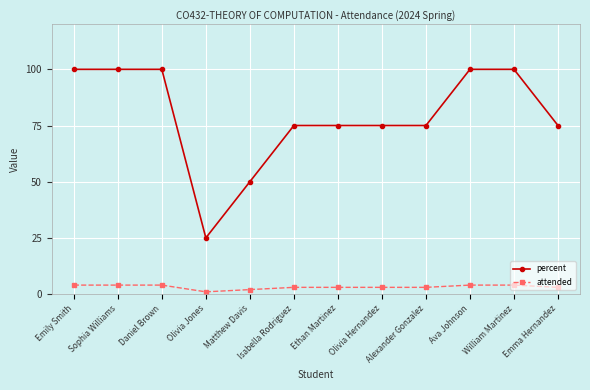

True or false: percent has a value of 52 at William Martinez.

False